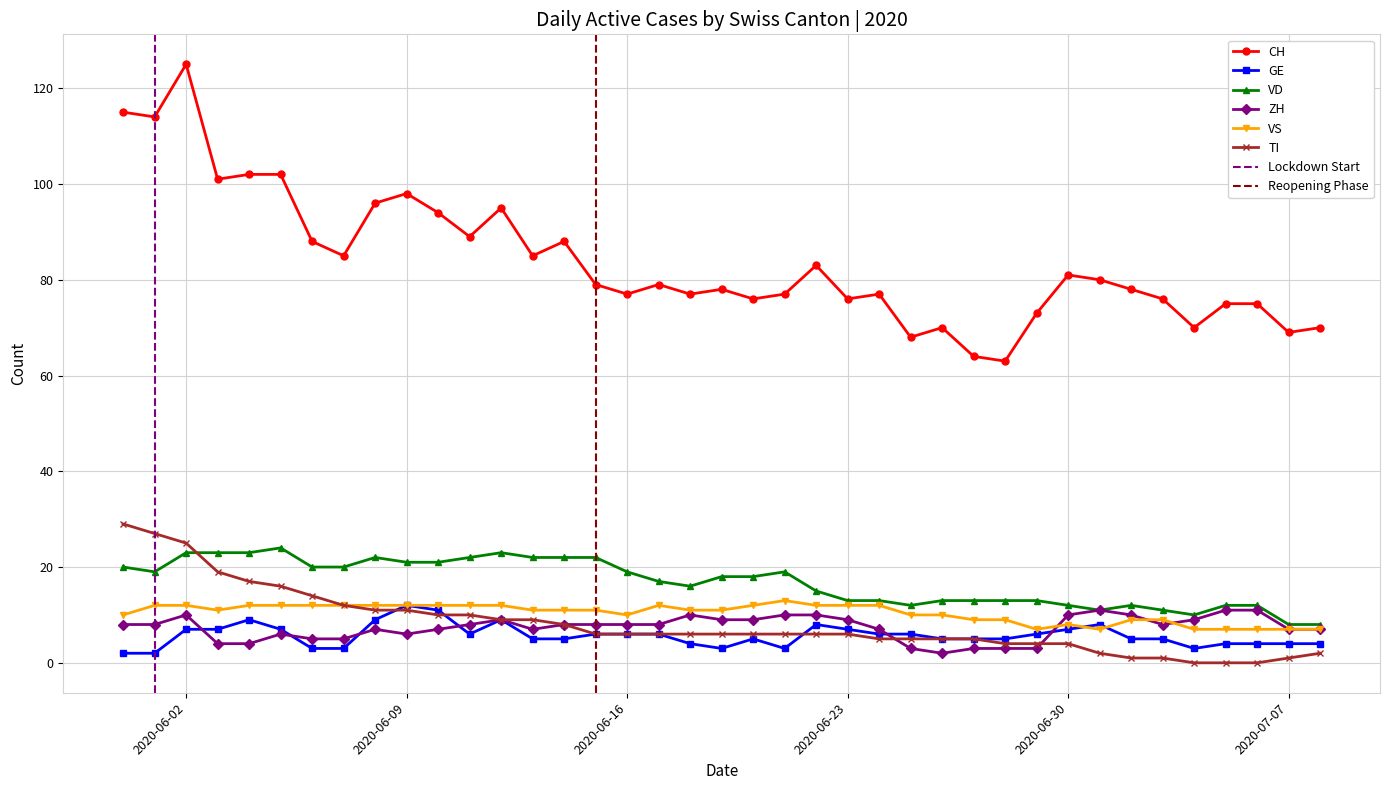

Does the chart display data point markers on the line(s)?

Yes